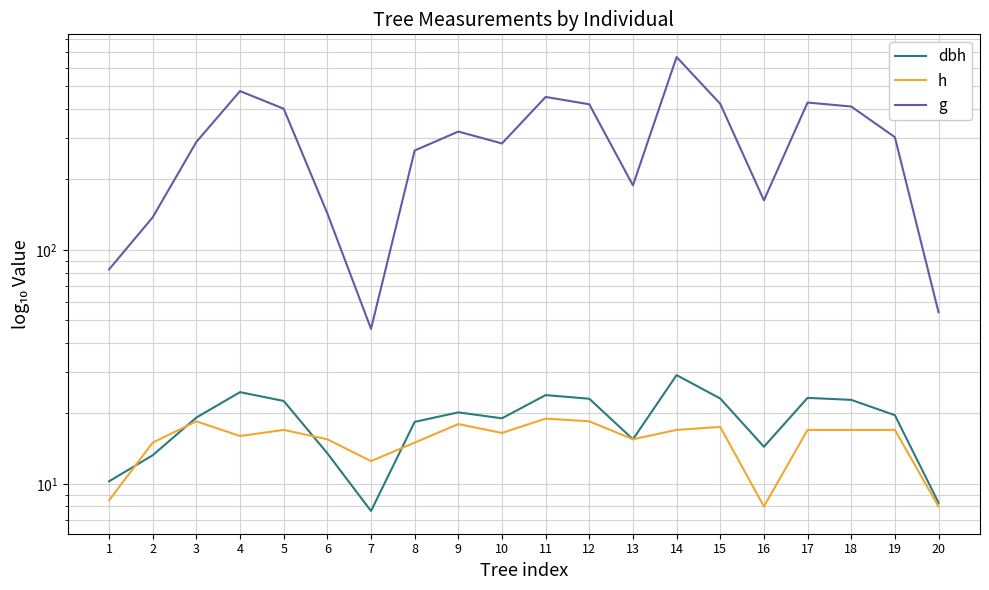

What is the spread (max minus min) of values at 17?

409.4